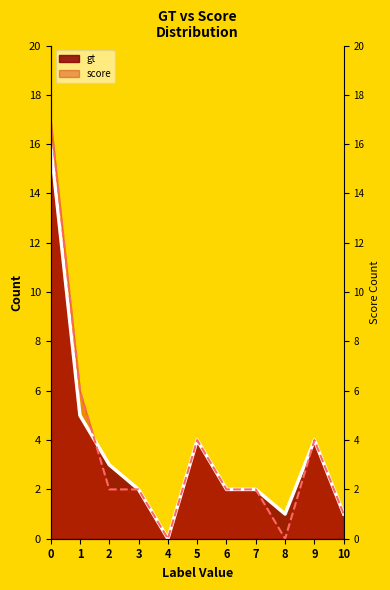

What is the highest value of the score line series?

17